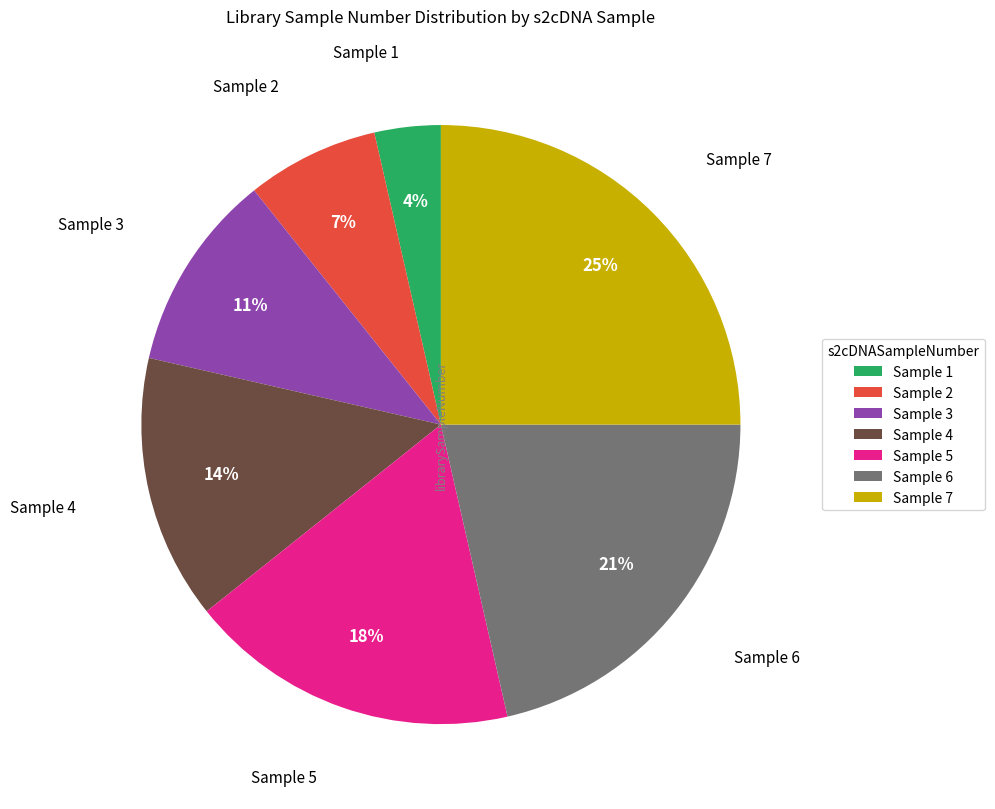

Between Sample 1 and Sample 7, which is larger?

Sample 7